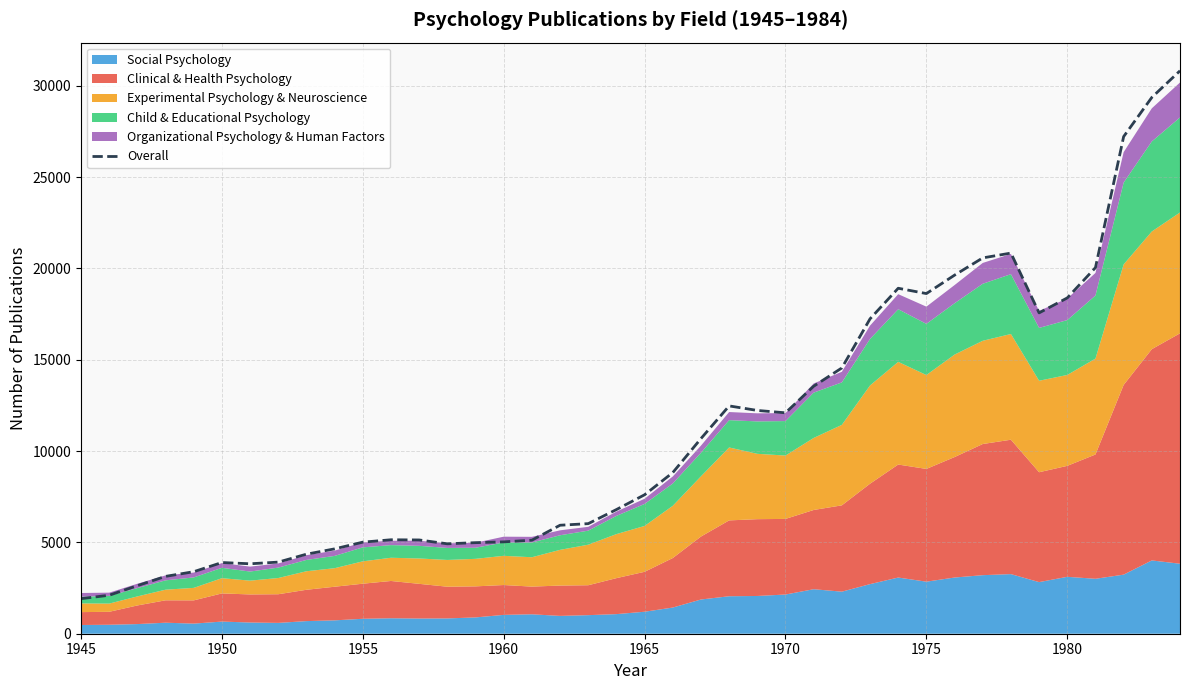

The Overall series shows 1920 at 1945. True or false?

True